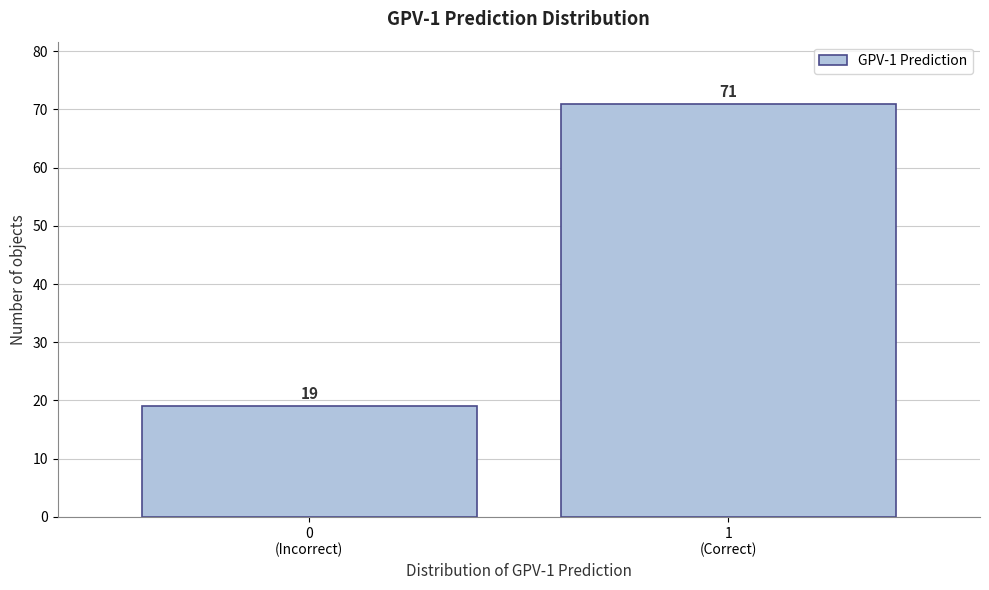

Reading left to right, list all the values displayed in this chart.

19	71